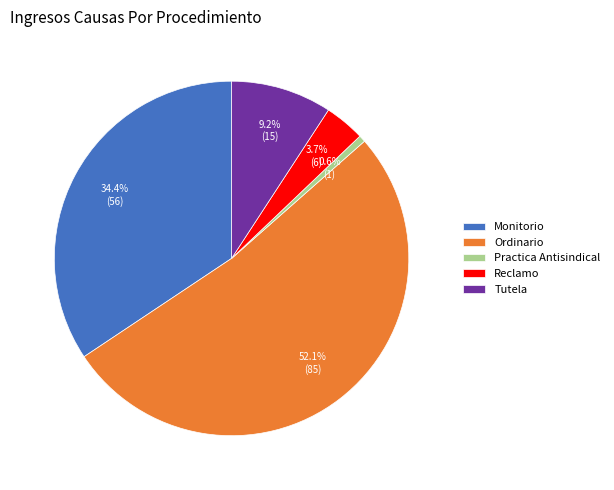

Between Reclamo and Practica Antisindical, which is larger?

Reclamo